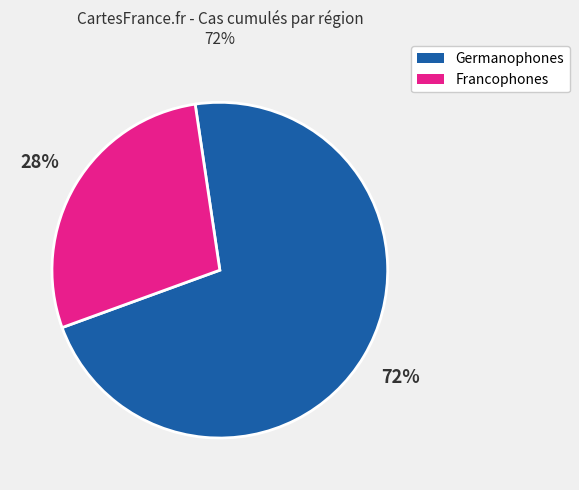

To the nearest percent, what is the average slice percentage?

50%